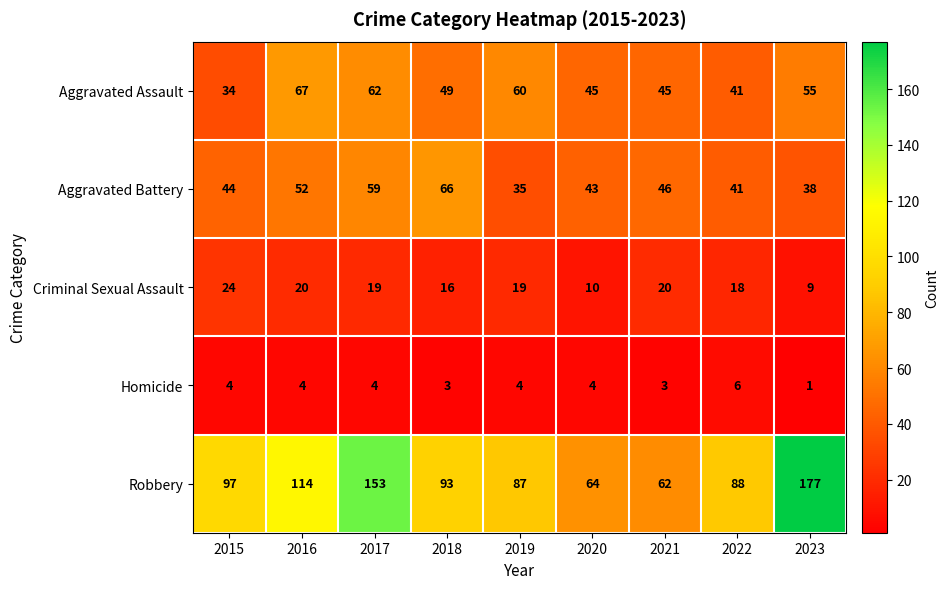

At 2021, list the series in order from largest to smallest.

Robbery, Aggravated Battery, Aggravated Assault, Criminal Sexual Assault, Homicide